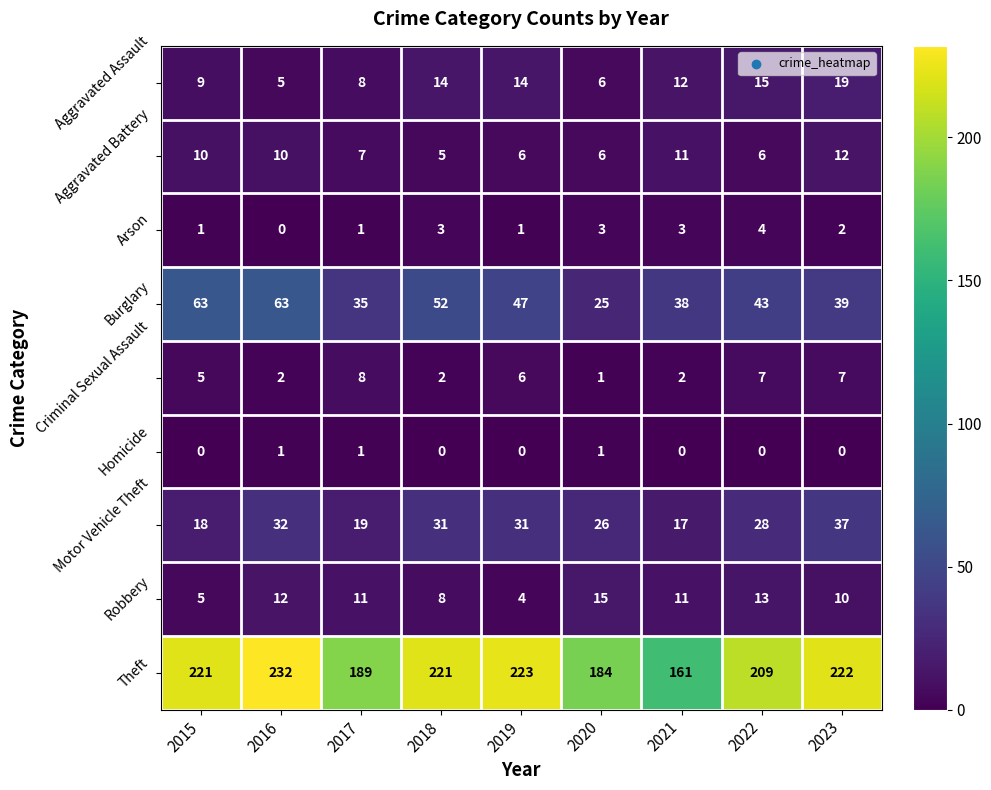

What is the difference between the maximum and minimum values in the Aggravated Assault series?

14